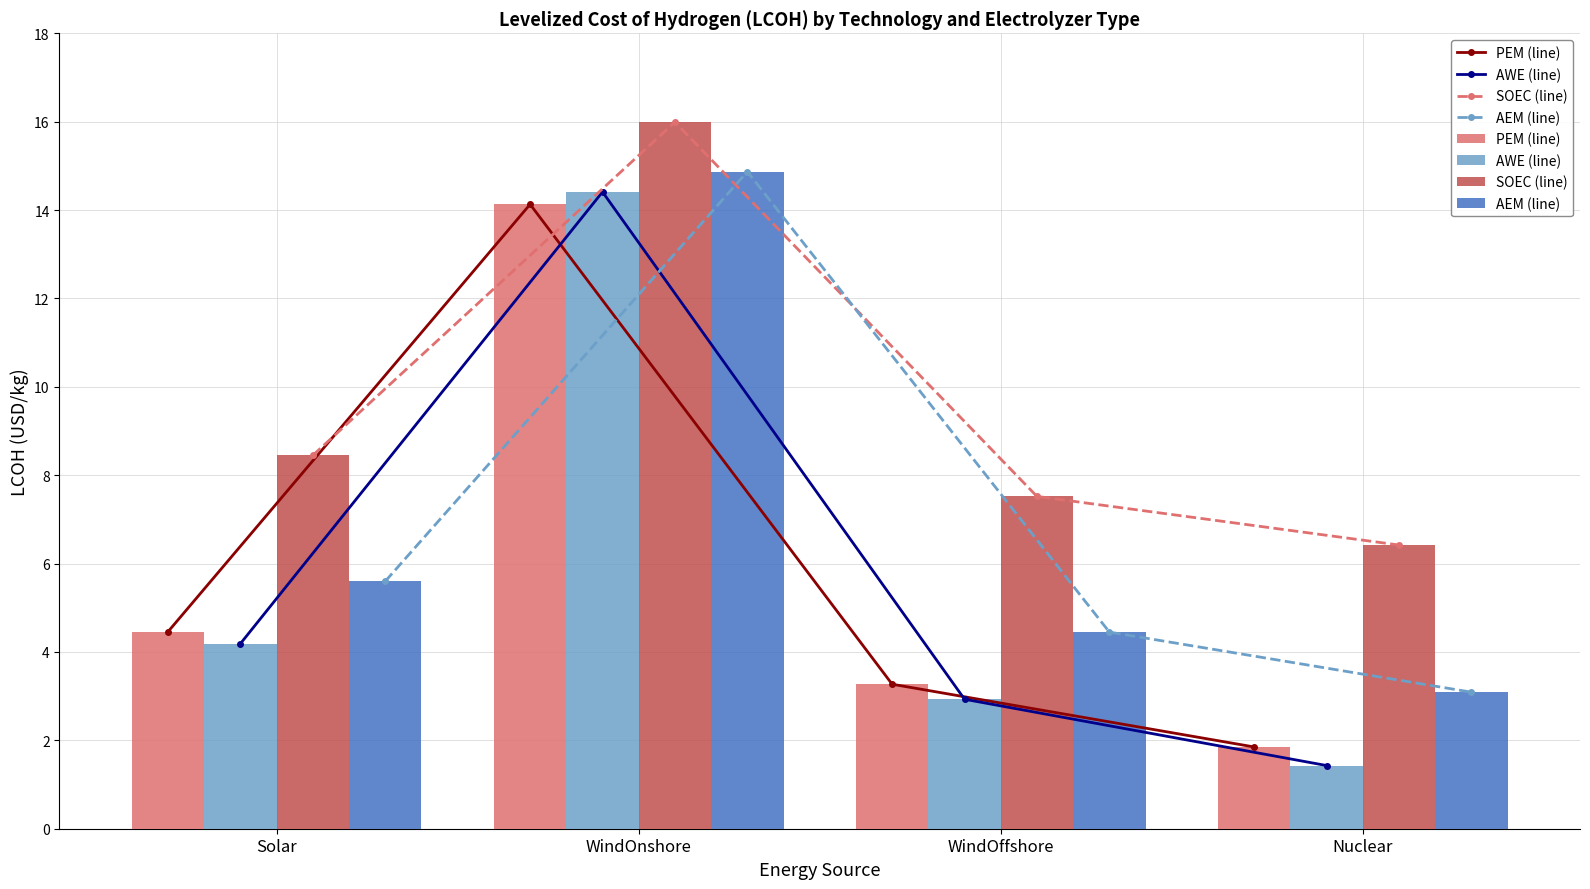

How many groups of bars are there?

4